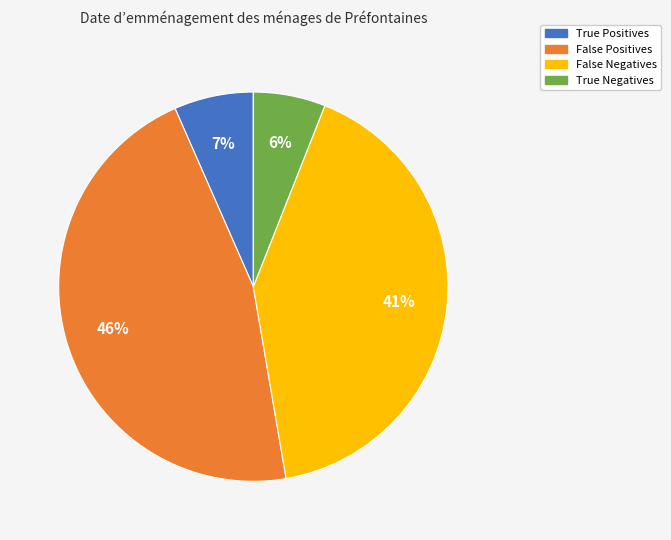

How many segments does this pie chart have?

4